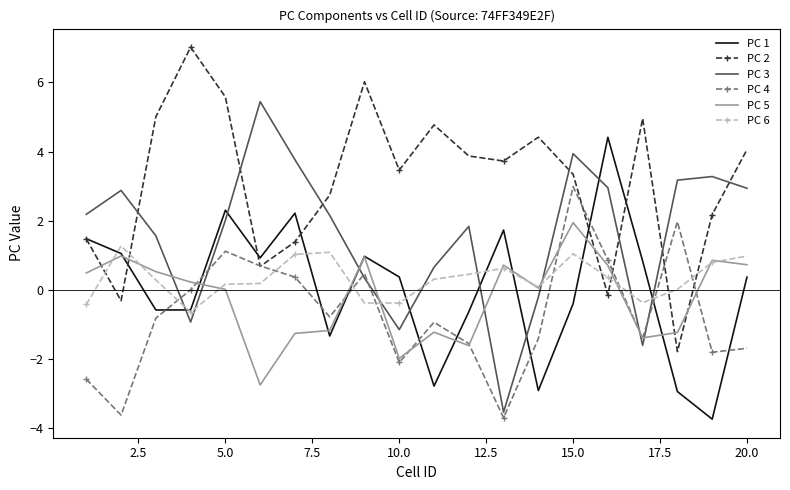

List the series in order of their peak value, highest first.

PC 2, PC 3, PC 1, PC 4, PC 5, PC 6